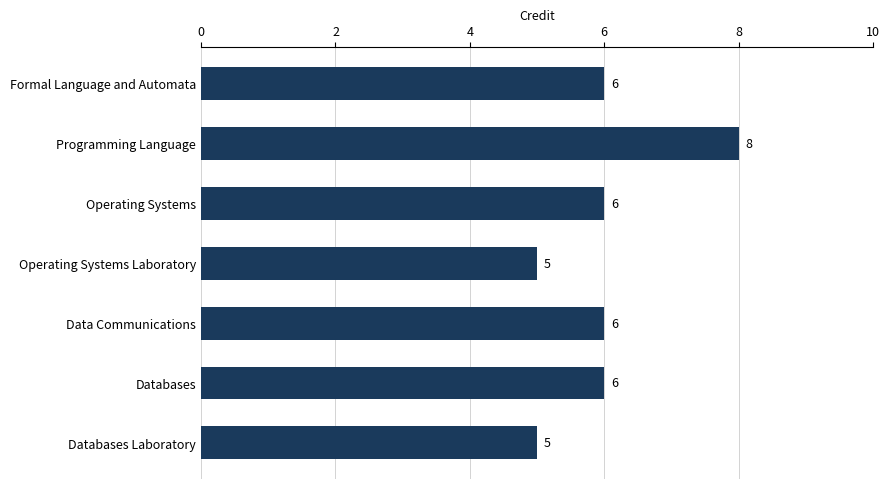

What is the difference between the maximum and minimum values?

3